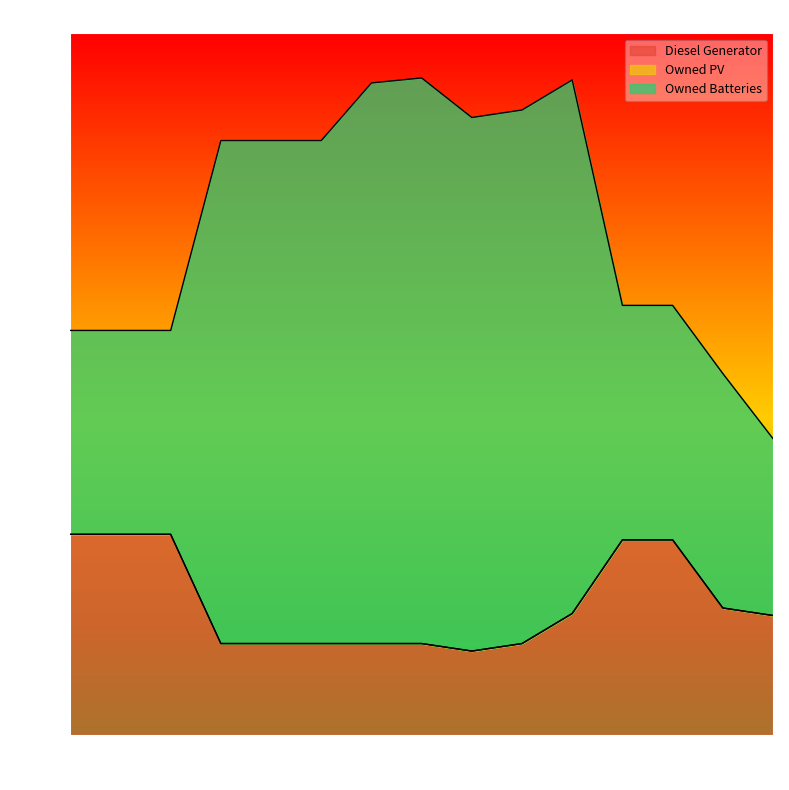

The Owned PV series shows 0 at 11. True or false?

True